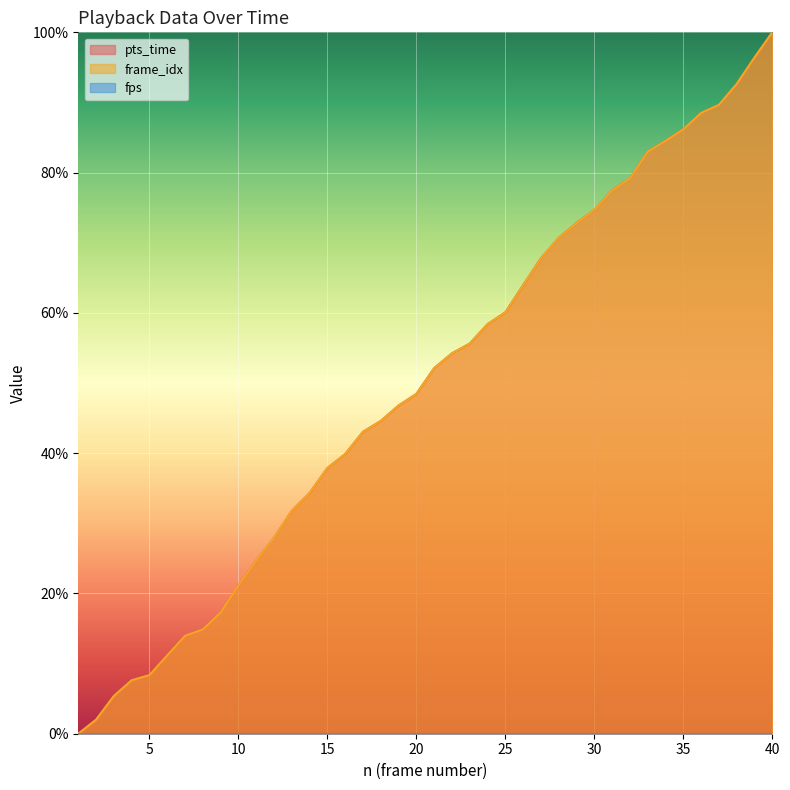

Between 33 and 39, which is larger?

39